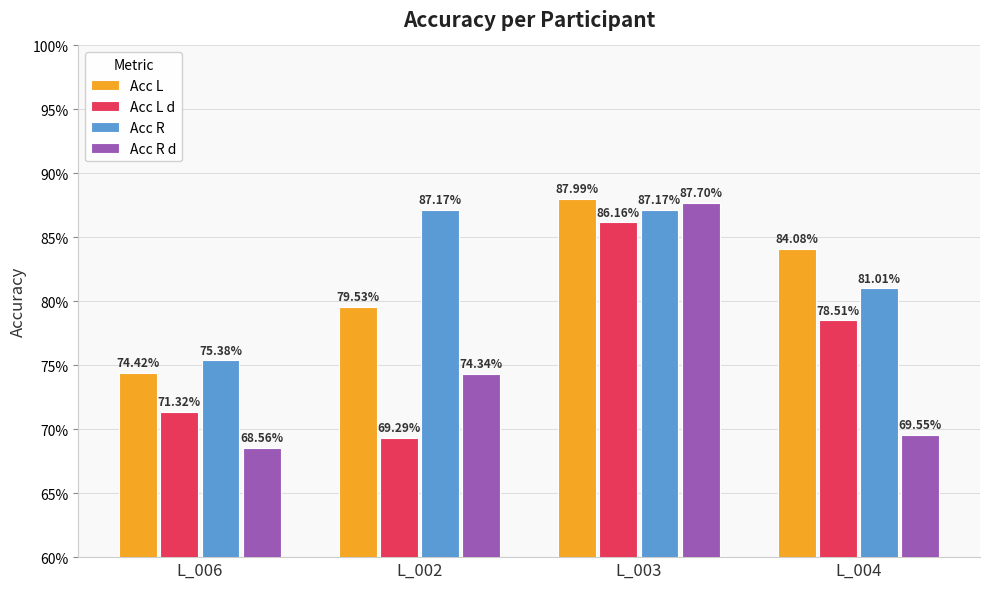

Is it true that Acc L equals 0.7 at L_006?

True